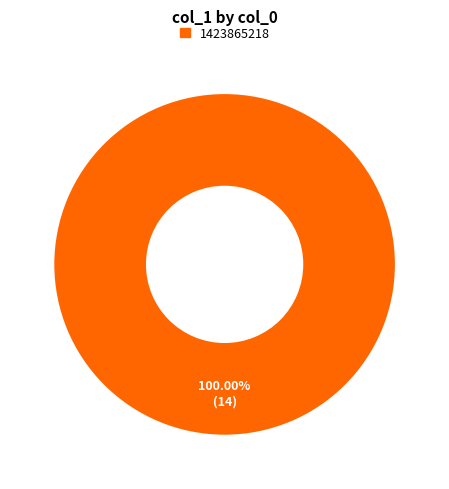

Is there a majority slice in this chart?

Yes